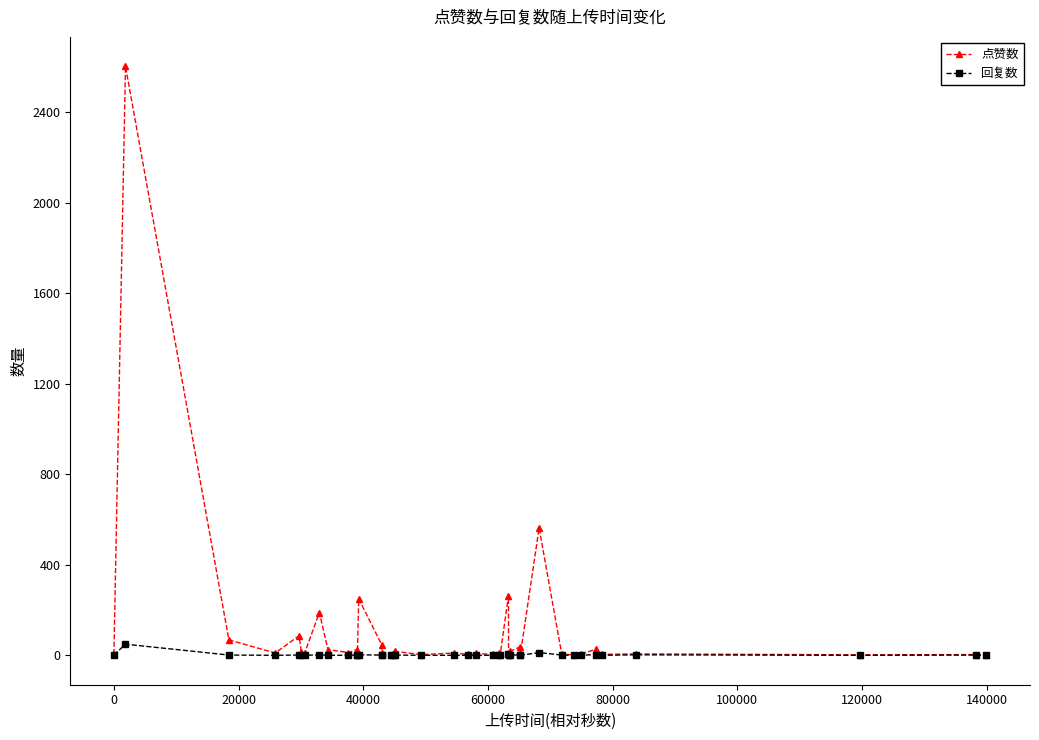

True or false: 点赞数 has more than 1 interior local peaks.

True